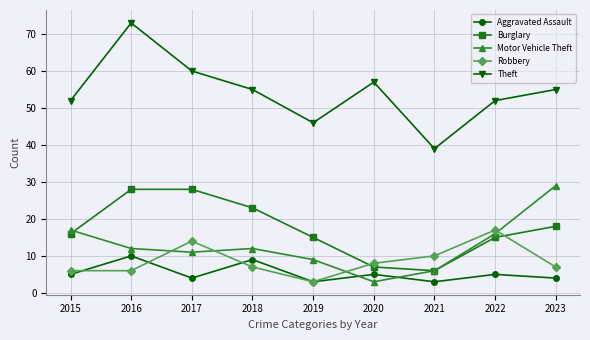

What is the value of the Aggravated Assault point at the 3rd from the left?

4